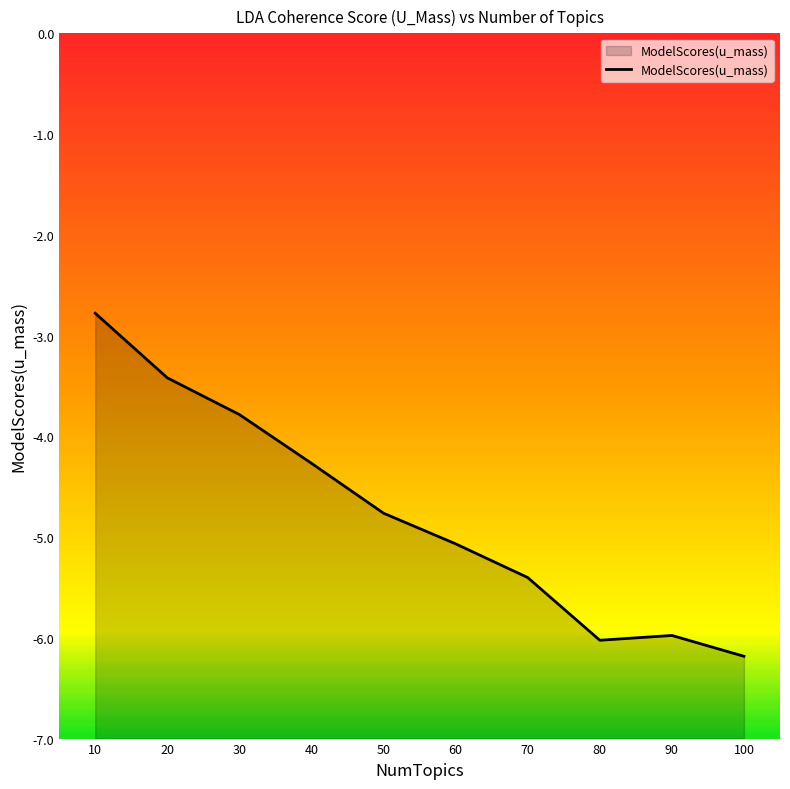

How many data points are less than -4?

7